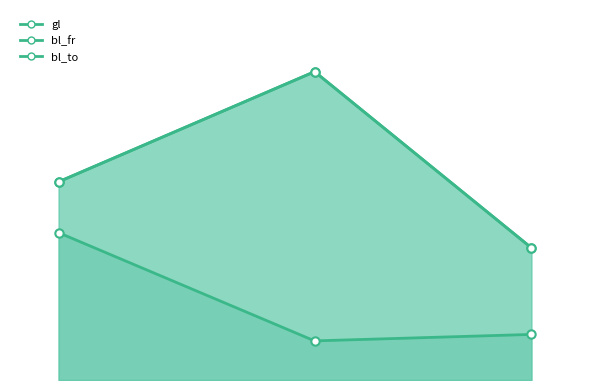

What value does the gl series have at l3?

0.1